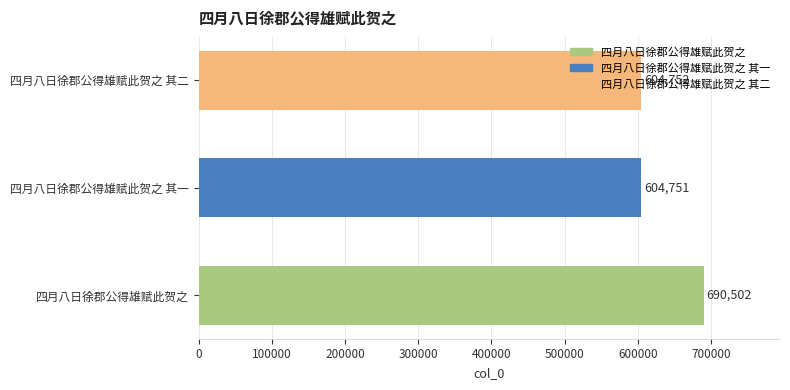

How many bars are there in total?

3